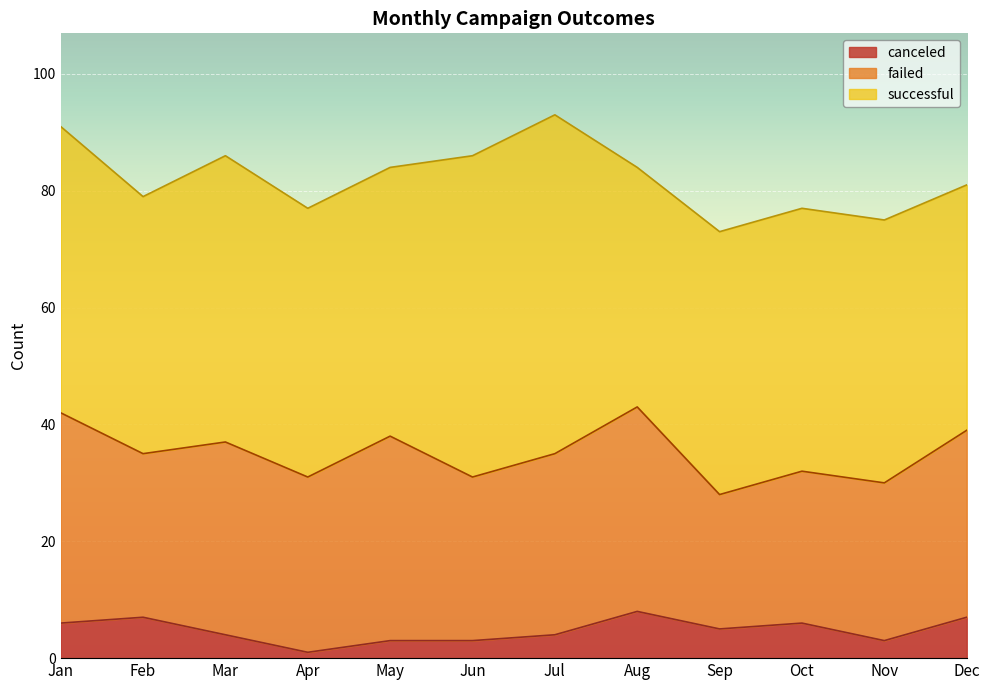

Which category has the lowest value in the successful series?

Aug